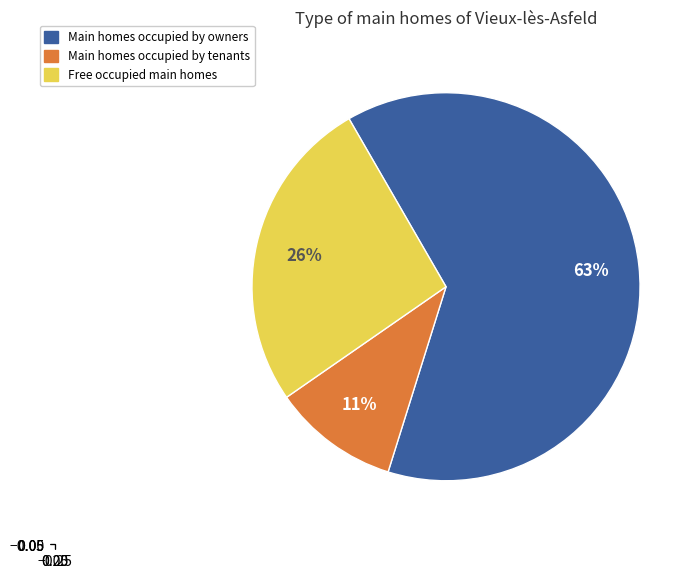

To the nearest percent, what is the average slice percentage?

33%